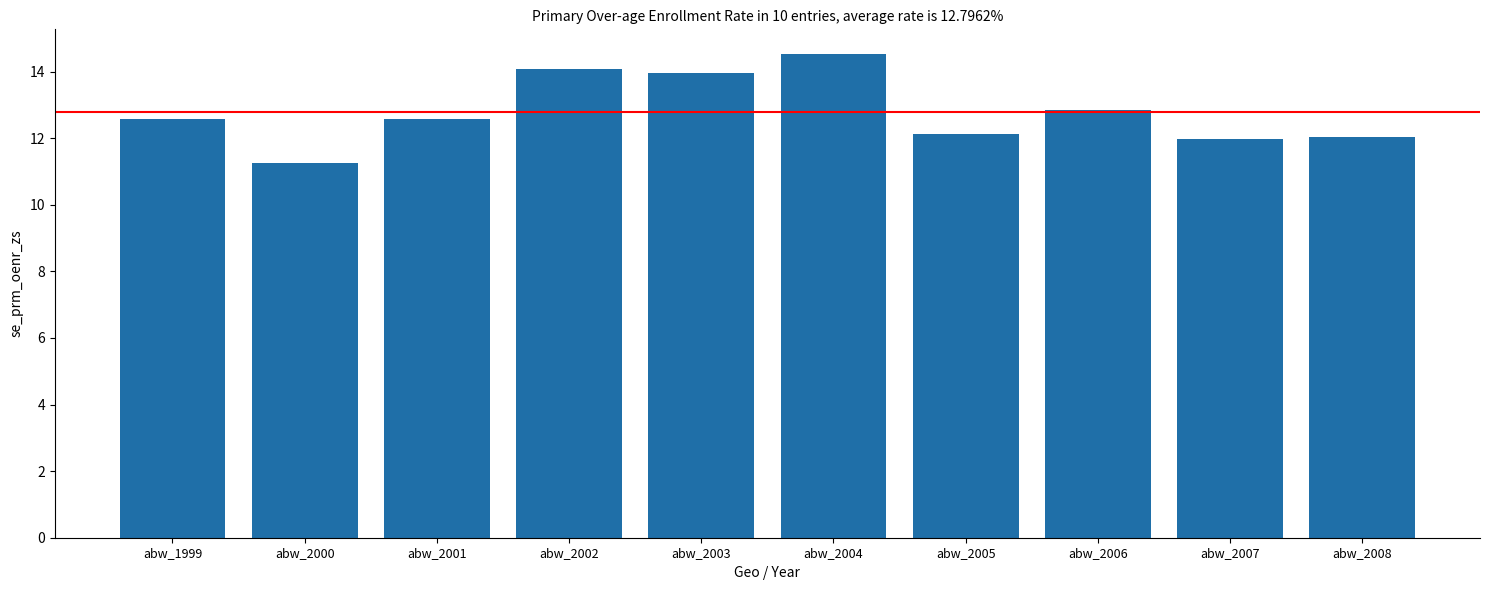

Approximately how many times larger is the value at abw_2001 compared to abw_2006?

1.0